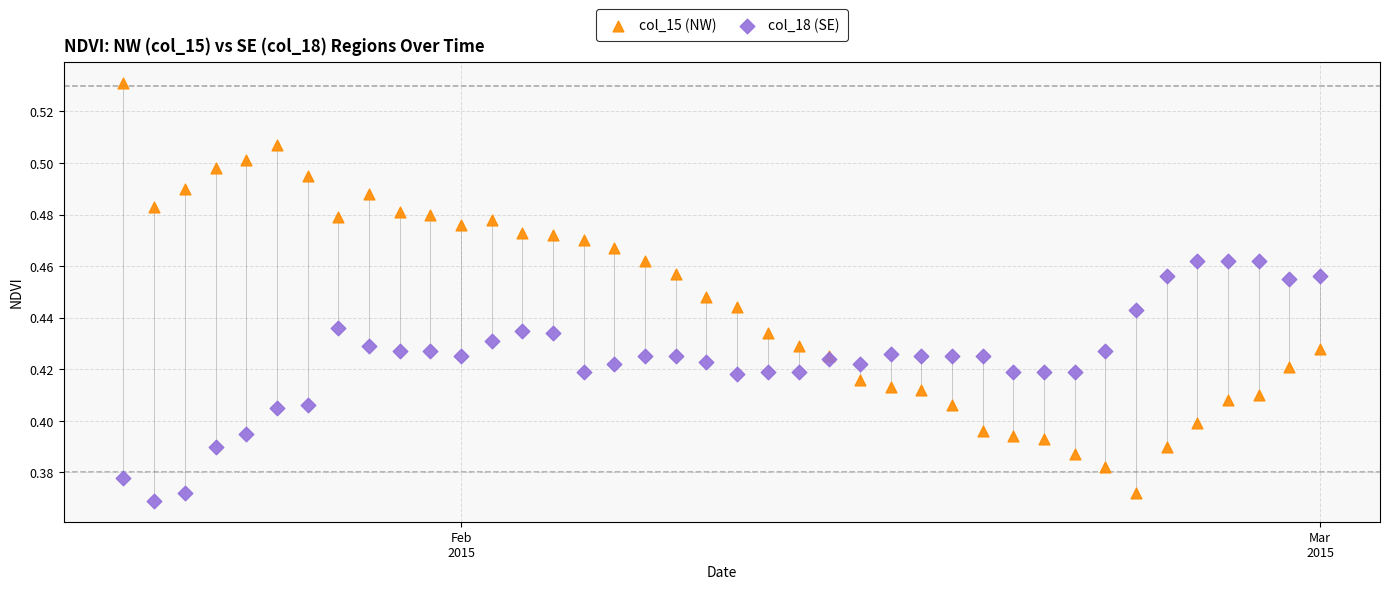

Which series has the largest Y range (max minus min)?

col_15 (NW)